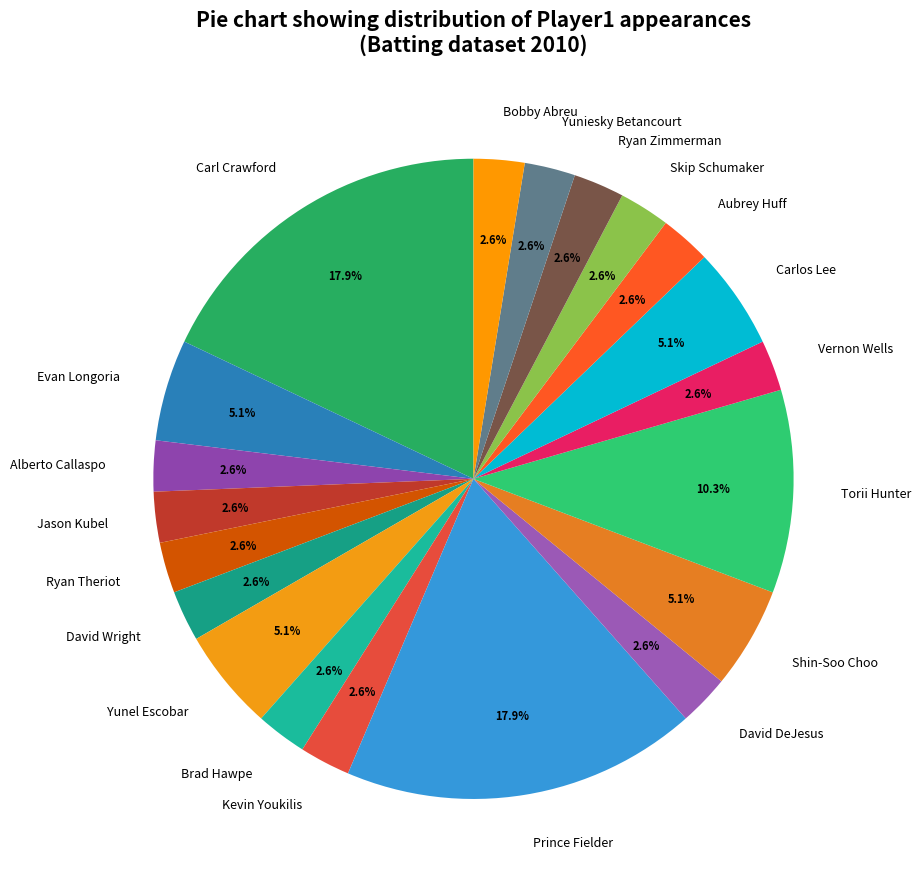

Approximately how many times larger is the value at Yunel Escobar compared to Yuniesky Betancourt?

2.0